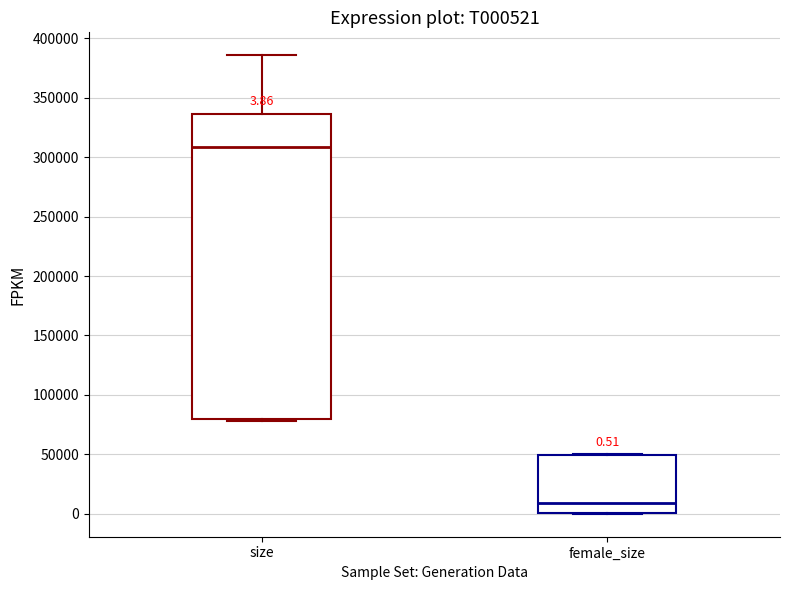

Which box's median line is the highest?

size